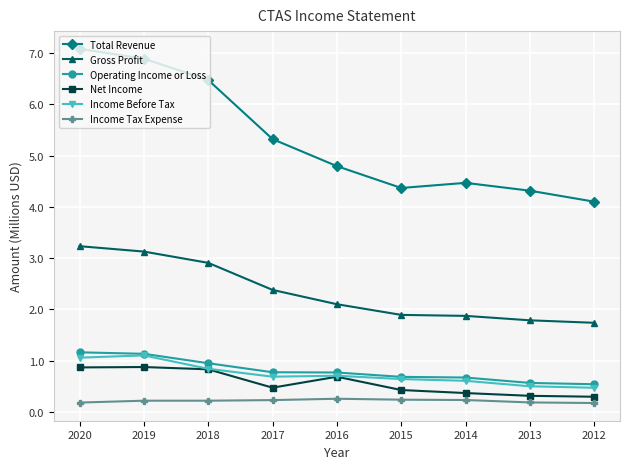

What is the difference between the highest and lowest values at 2017?

5.1